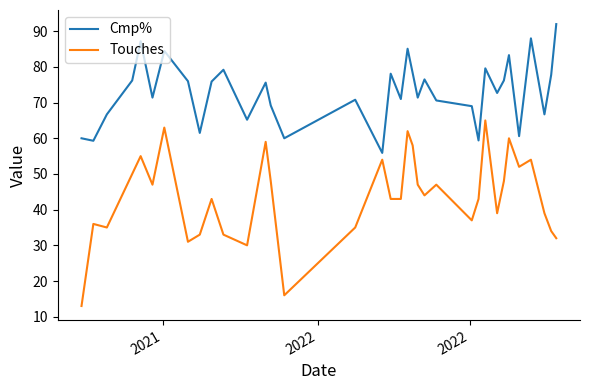

What are all the series names shown in the legend?

Cmp%, Touches